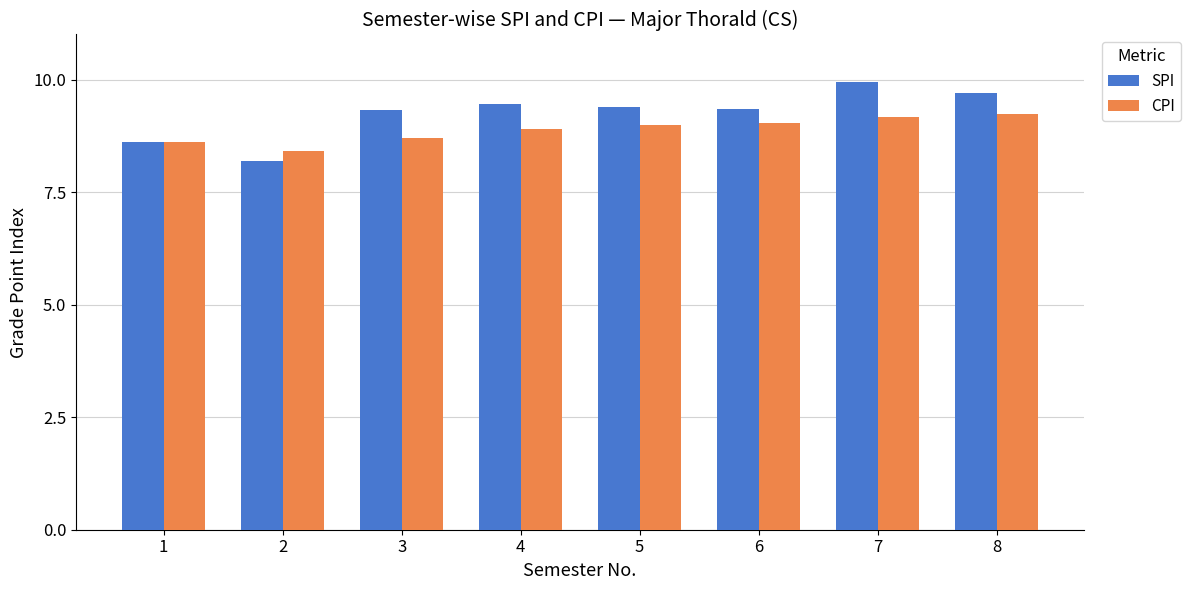

Which series changed the most between 2 and 3?

SPI